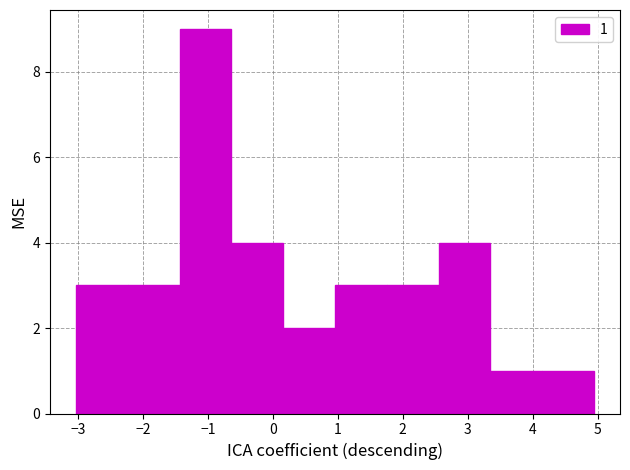

Over which range of the x-axis is the bar tallest?

-1.4 to -0.6